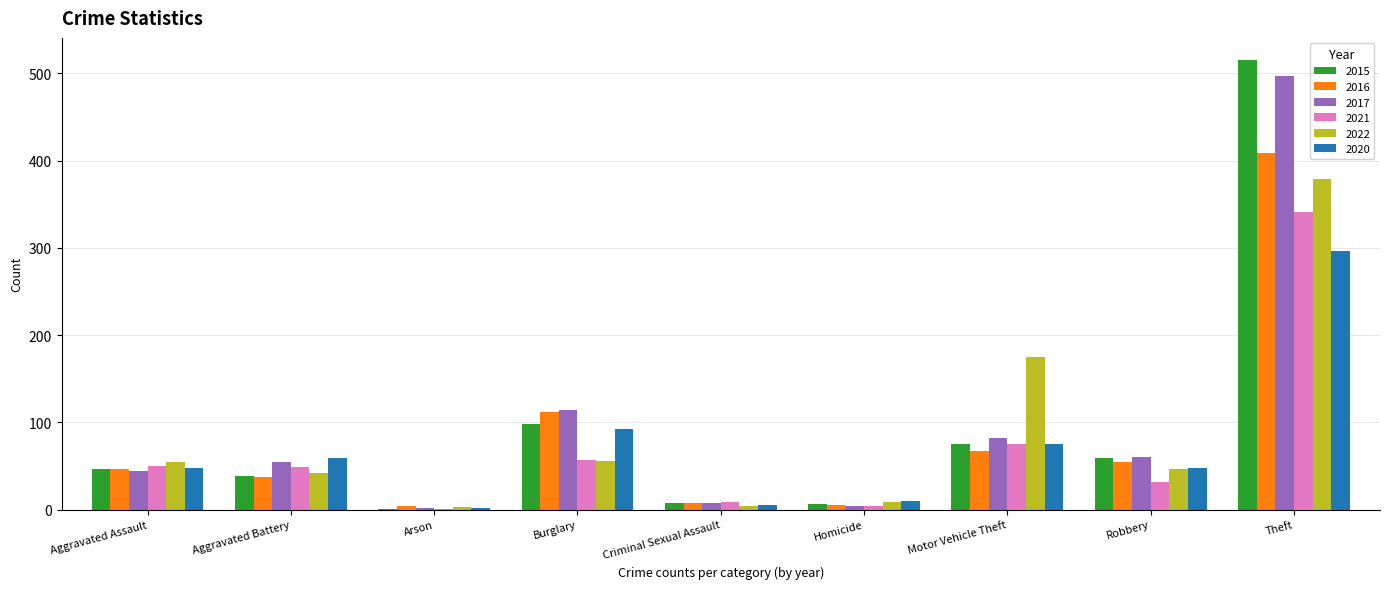

Where is 2022 nearest to the value 191?

Motor Vehicle Theft